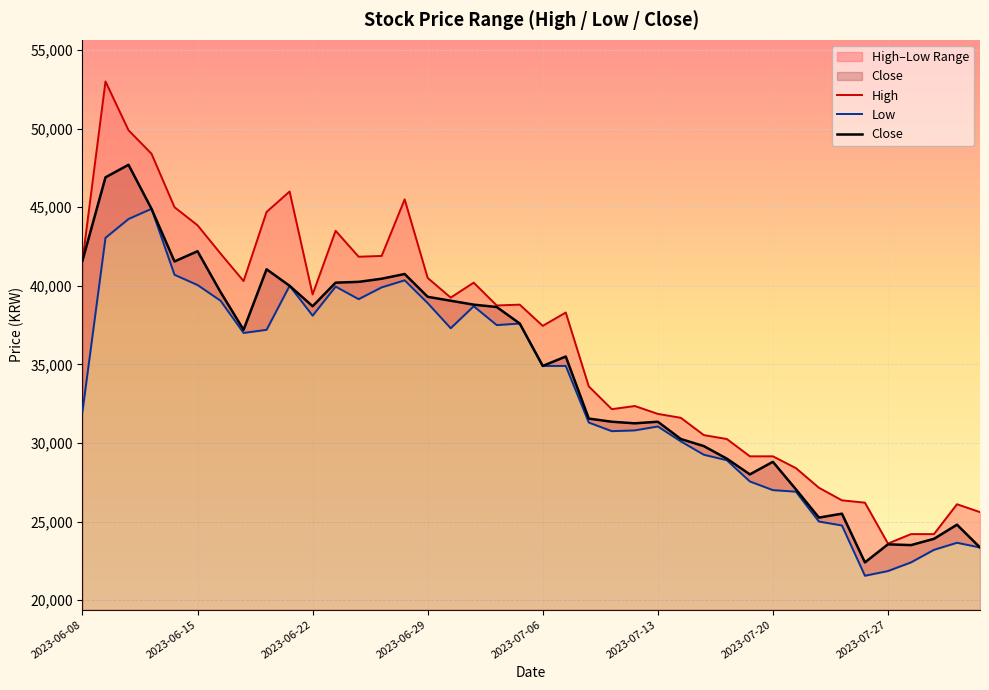

What are all the series names shown in the legend?

High, Low, Close